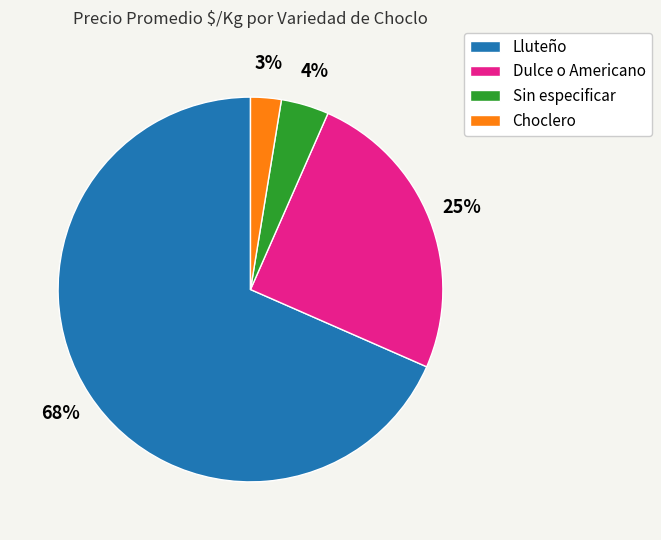

Is the sum of Choclero and Dulce o Americano greater than half?

No